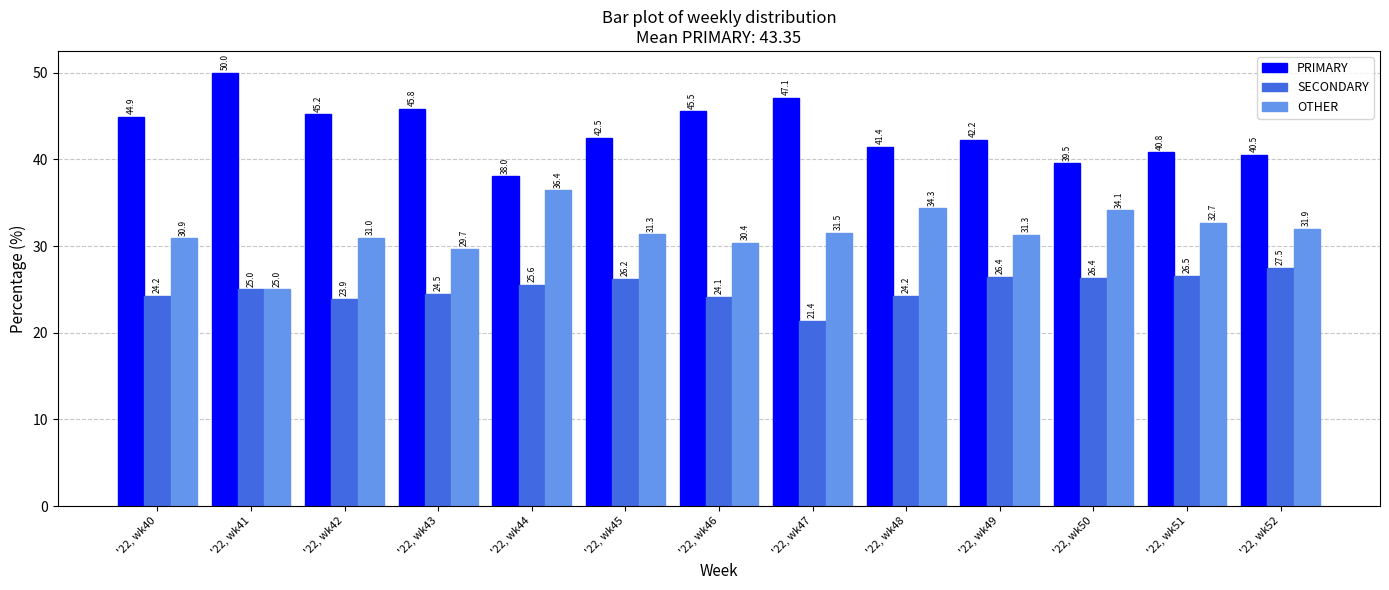

How many bars are there in each group?

3